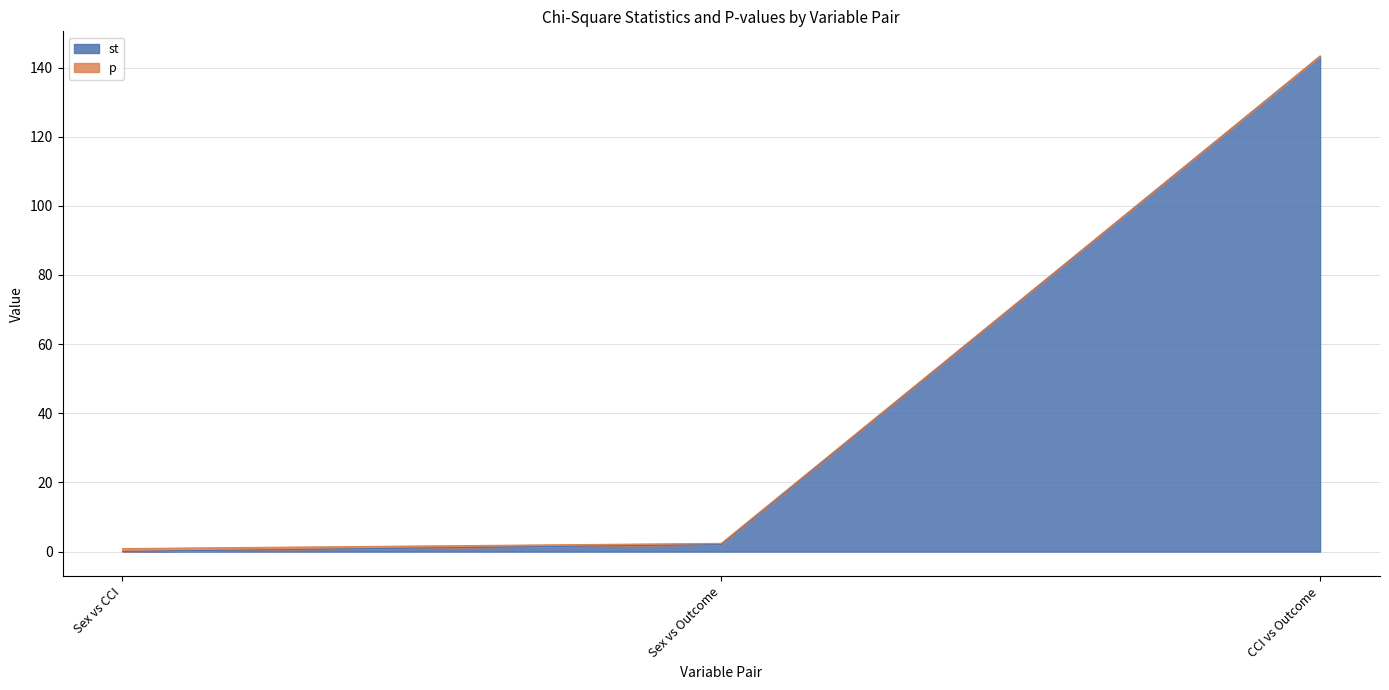

Which category has the highest value in the st series?

CCI vs Outcome